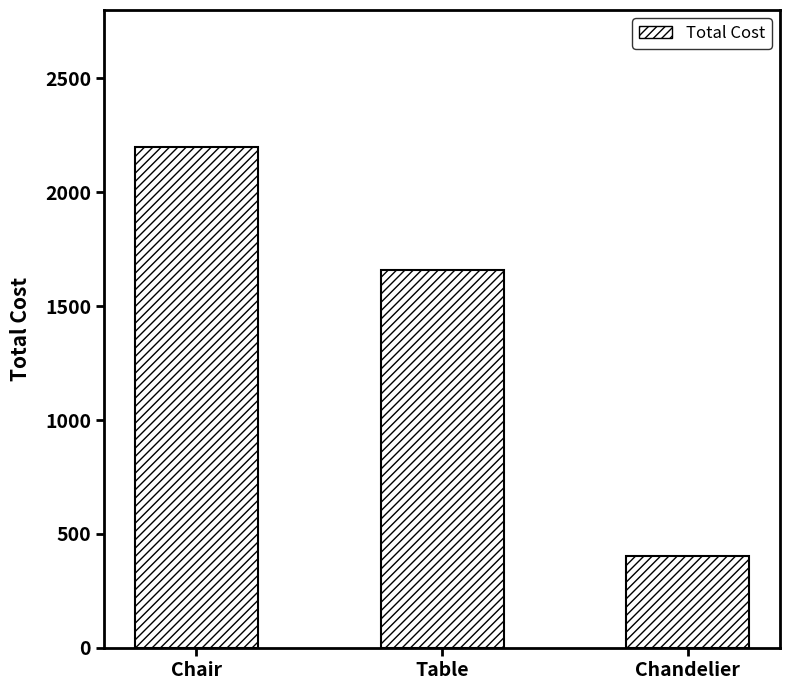

List the labels in order of value, smallest first.

Chandelier, Table, Chair